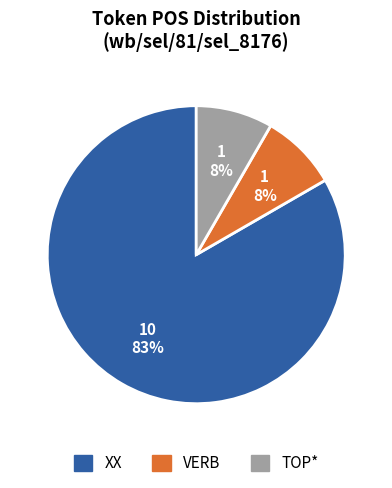

Count the number of slices in the pie.

3